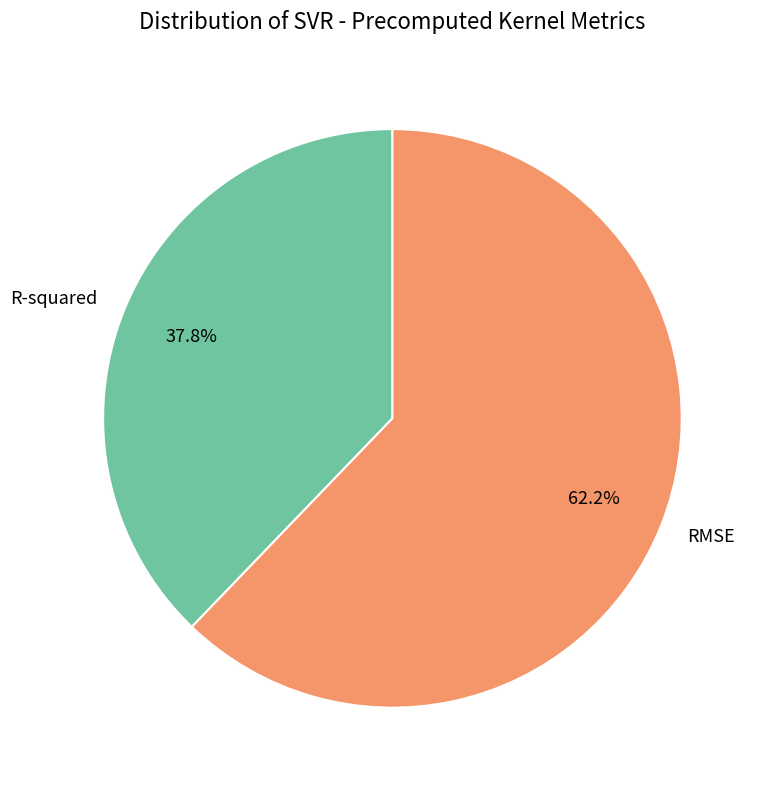

Between RMSE and R-squared, which is larger?

RMSE